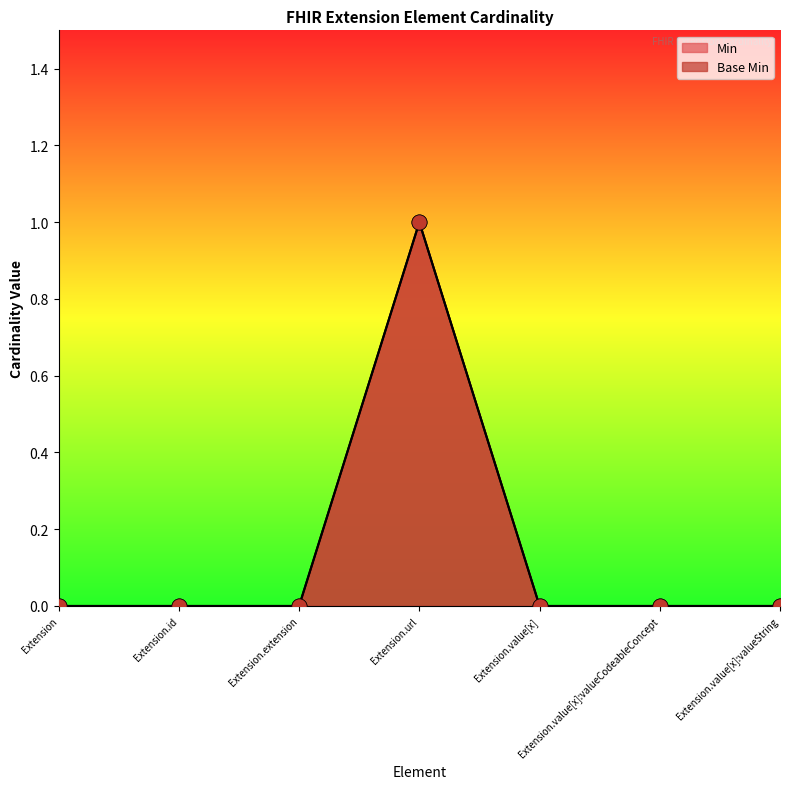

Which series contains the lowest Y value?

Min